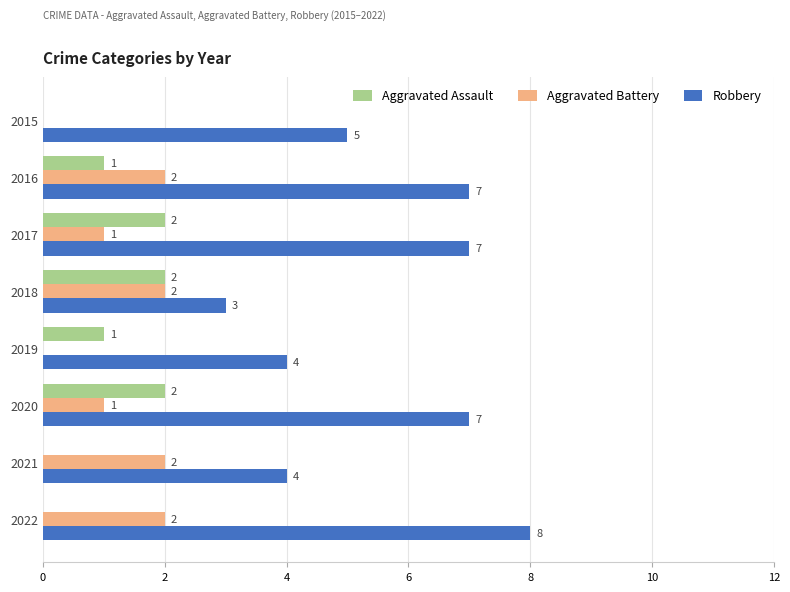

What is the total value across all series at 2021?

6